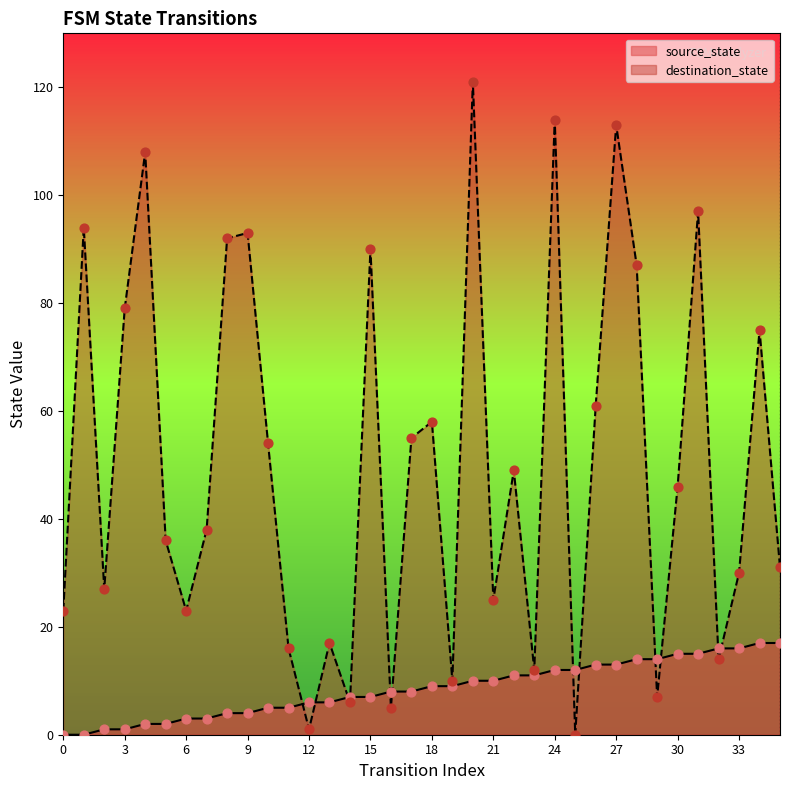

Is the value of source_state at 27 greater than the value of destination_state at 18?

No